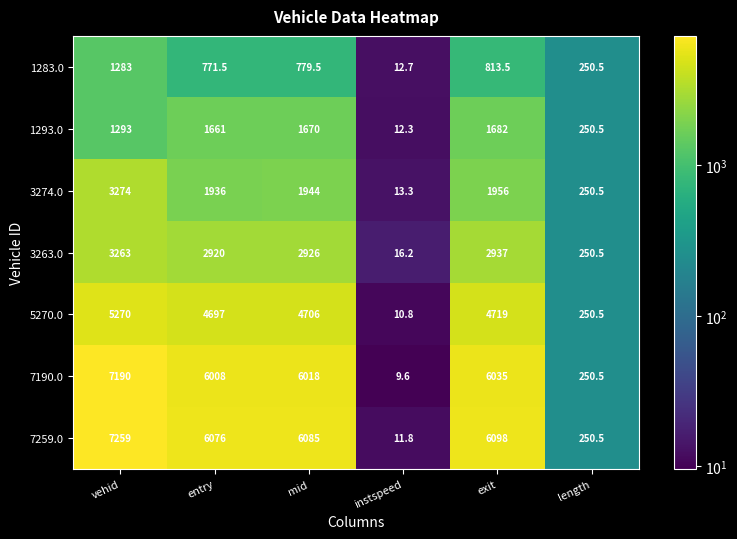

Count the number of data series in this chart.

7